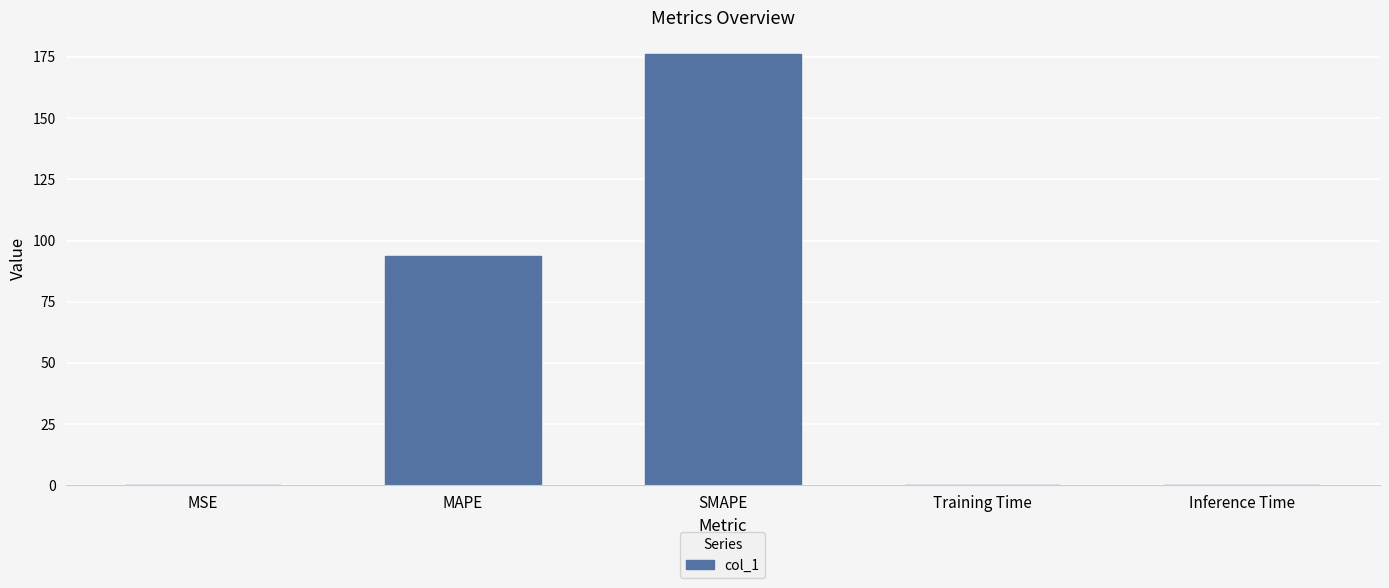

The value at MAPE is 123.7. True or false?

False